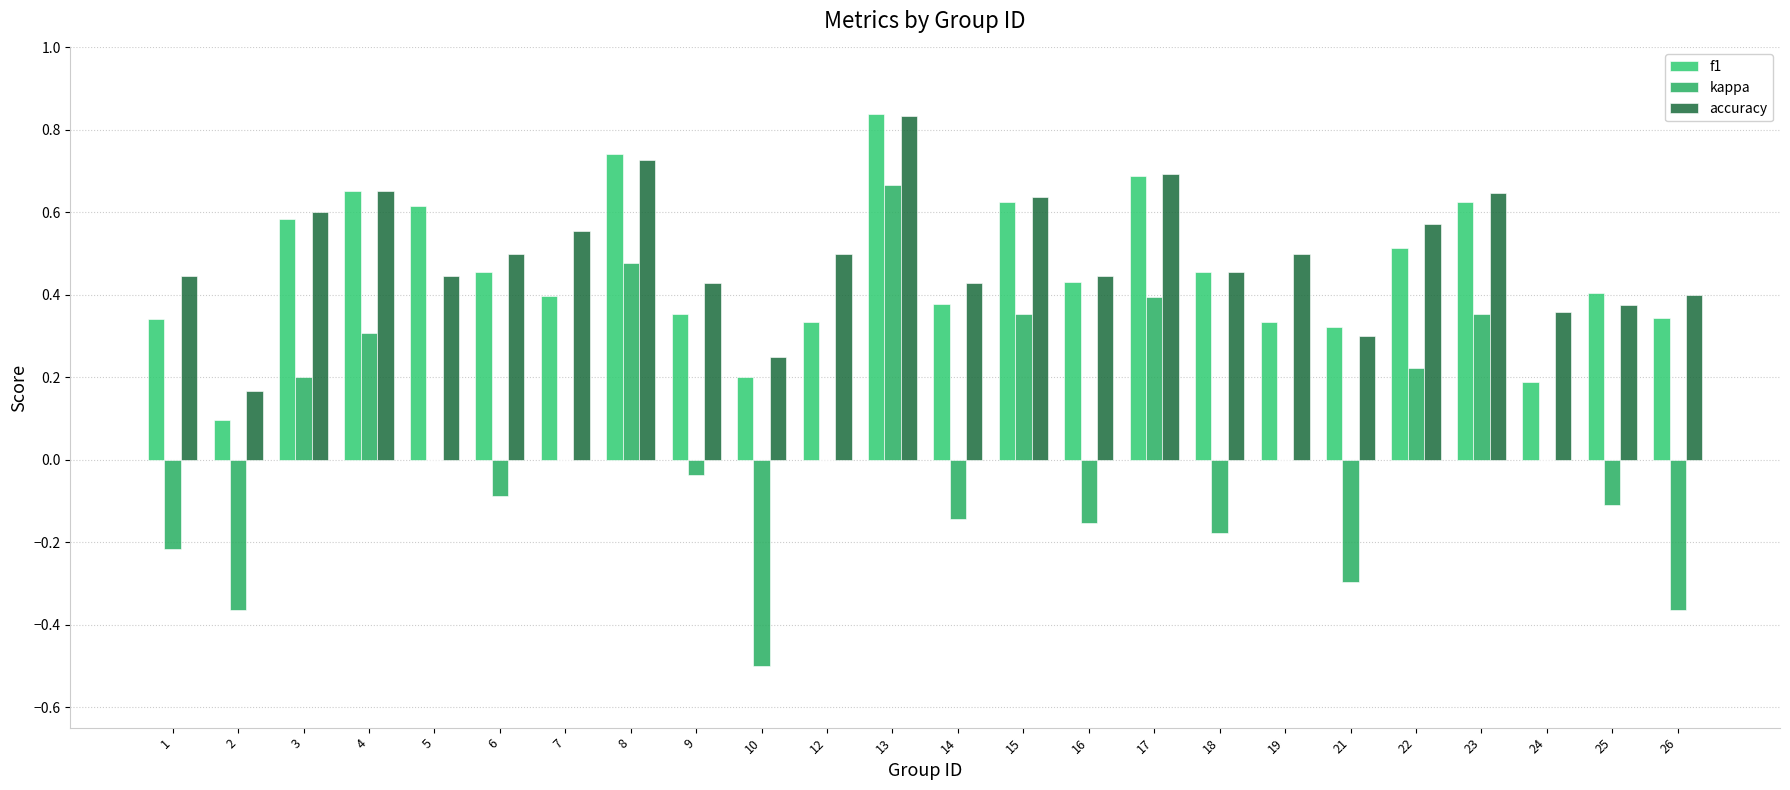

Between 4 and 16, which is larger?

4